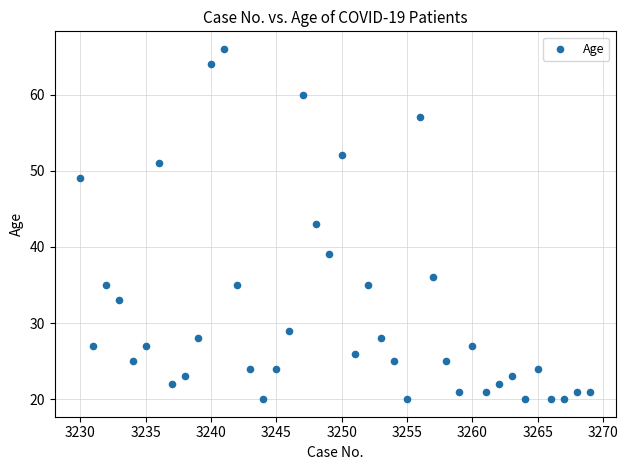

What is the range of X values (max minus min)?

39